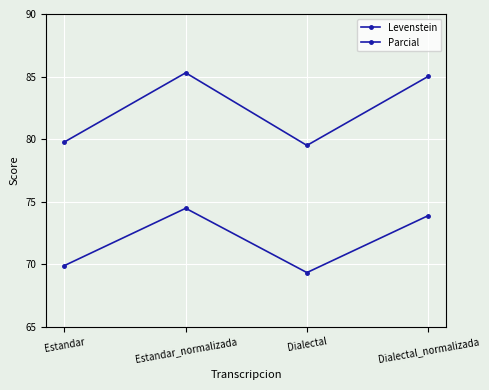

At Dialectal, list the series in order from smallest to largest.

Levenstein, Parcial